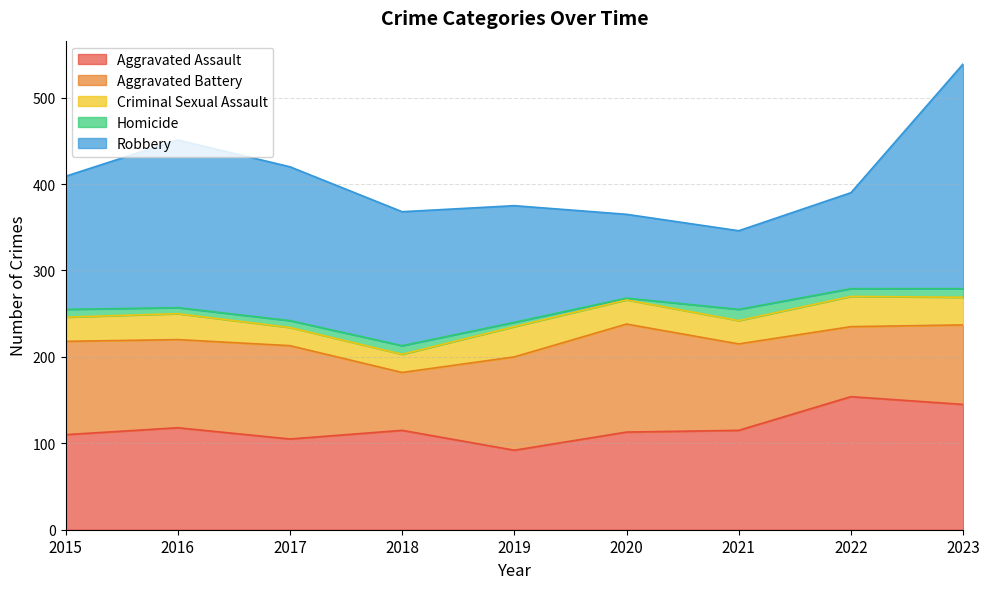

What is the spread (max minus min) of values at 2015?

145